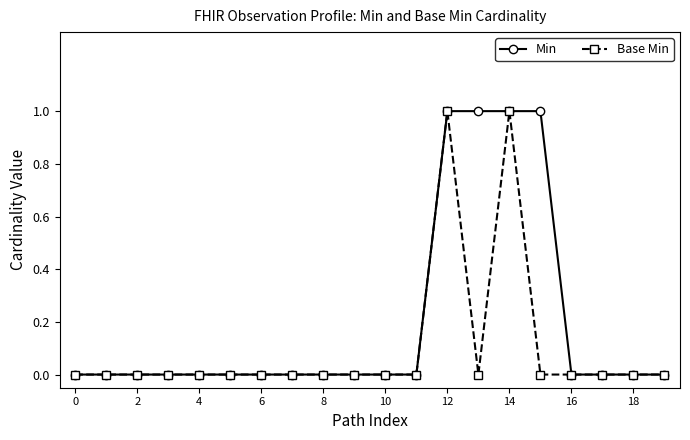

Which series has the largest total across all categories?

Min